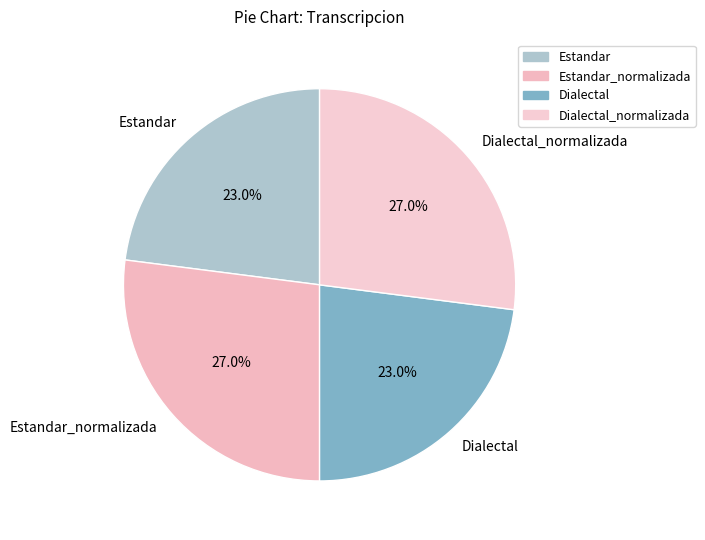

How much of the chart is everything except Estandar?

77.0%